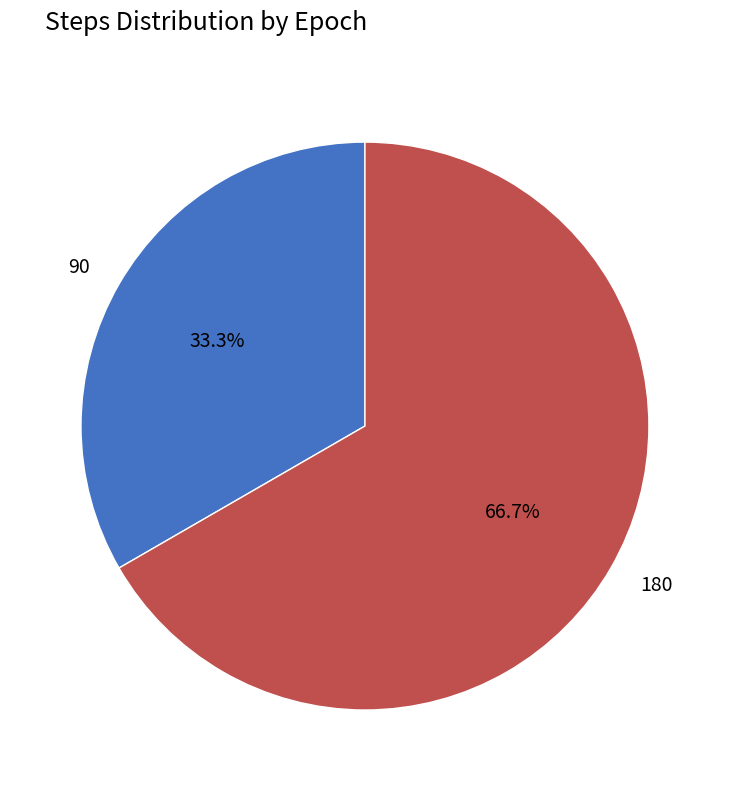

Count the number of slices in the pie.

2